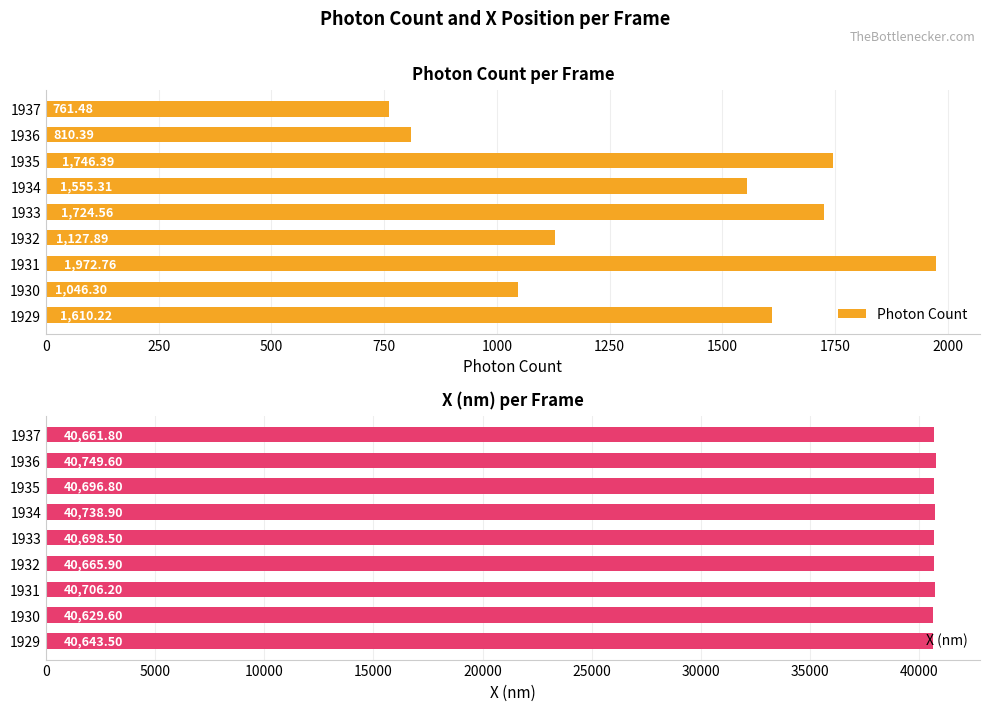

Which series has the largest total across all categories?

X (nm)